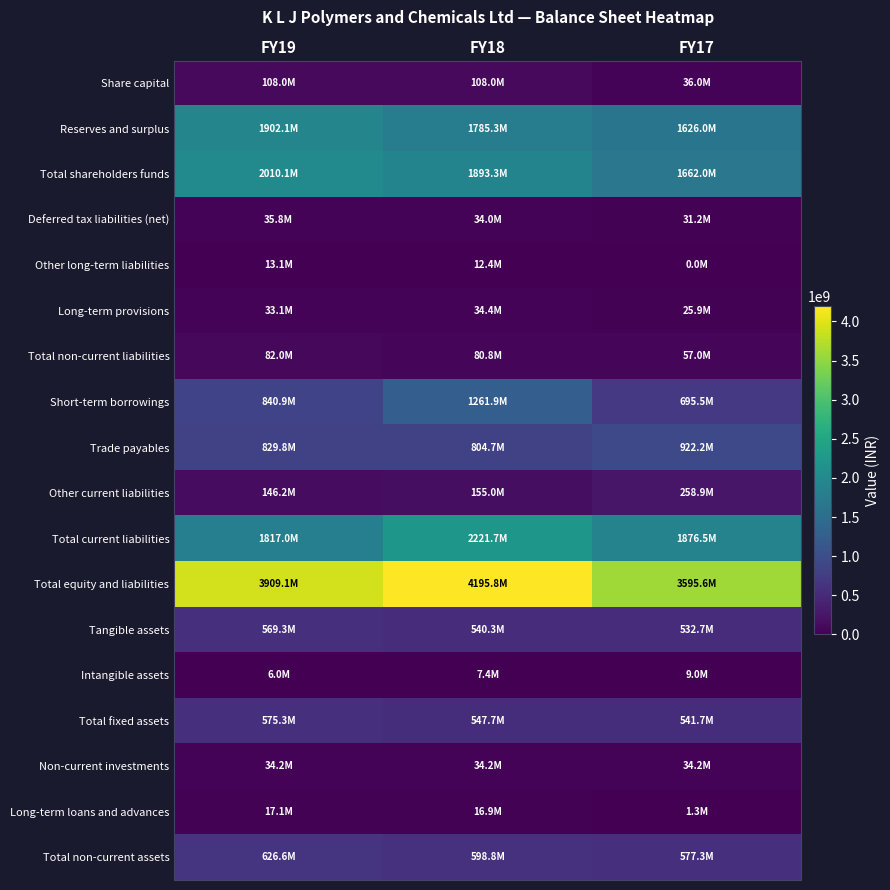

Count the number of data series in this chart.

18